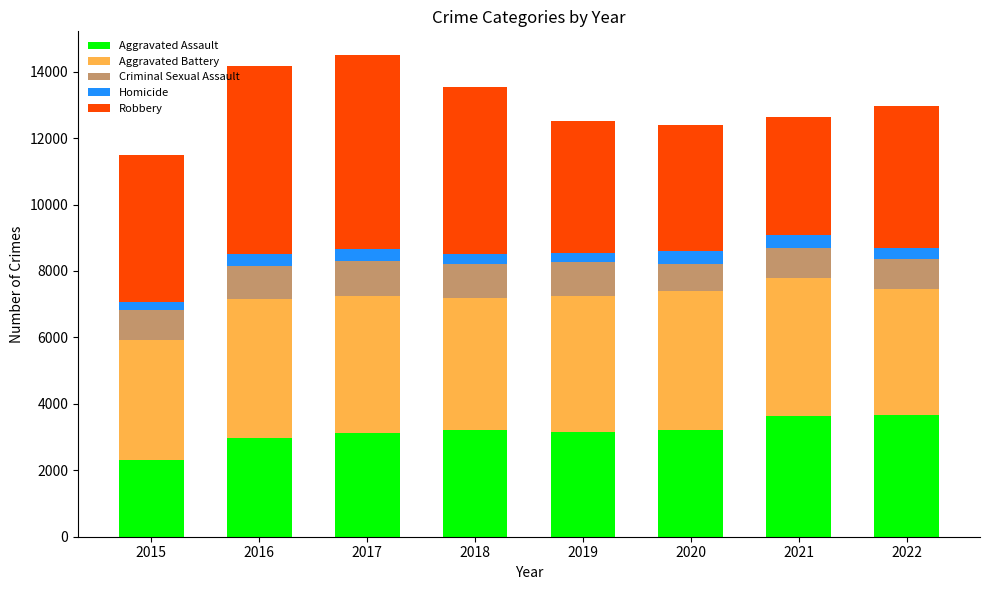

What are all the series names shown in the legend?

Aggravated Assault, Aggravated Battery, Criminal Sexual Assault, Homicide, Robbery